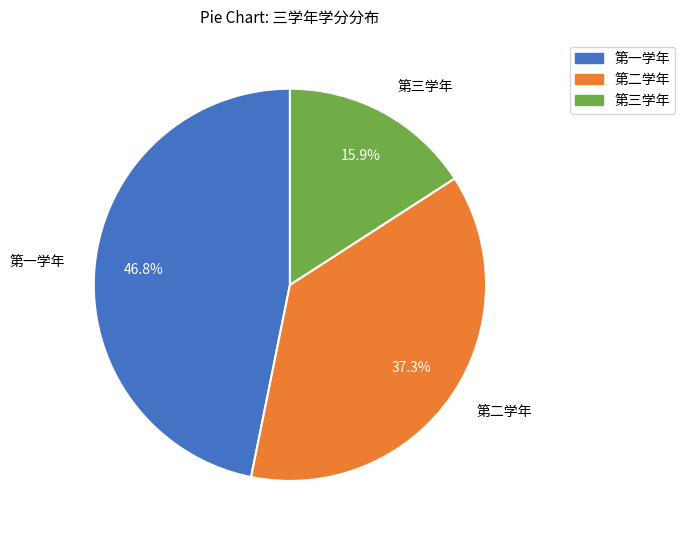

Which has a higher value, 第三学年 or 第一学年?

第一学年